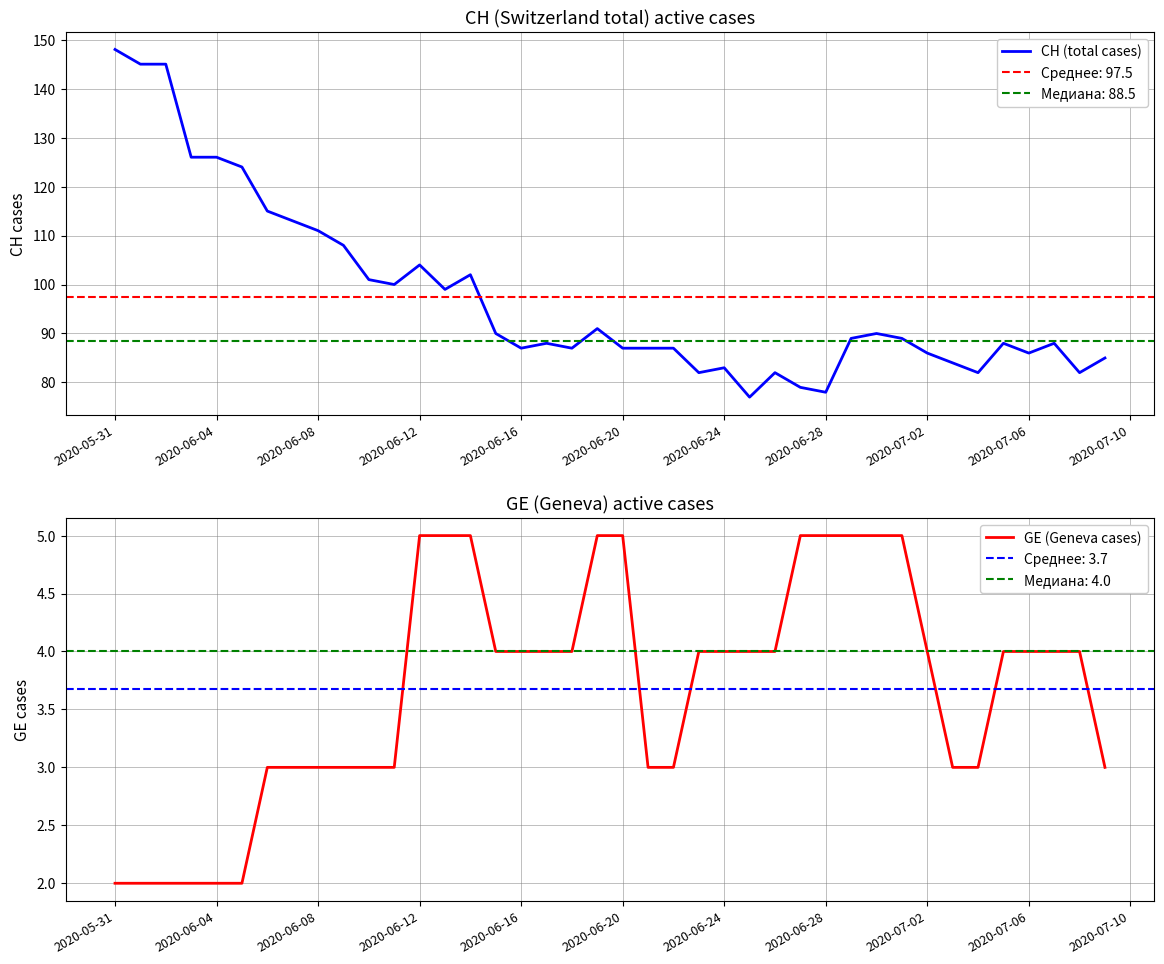

The CH (total cases) series shows 103 at 2020-06-28. True or false?

False